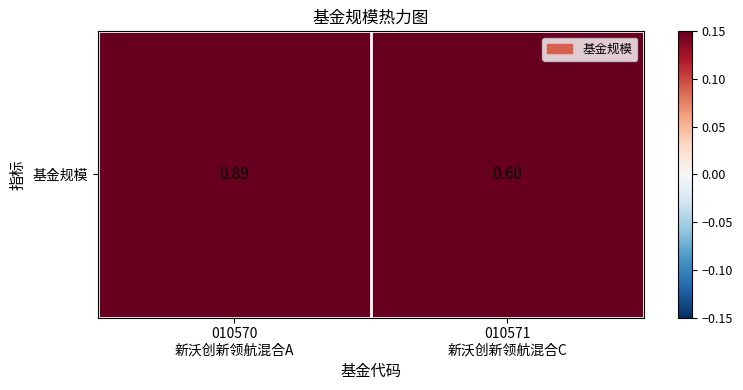

True or false: the data shows 0.4 at 010571
新沃创新领航混合C.

False